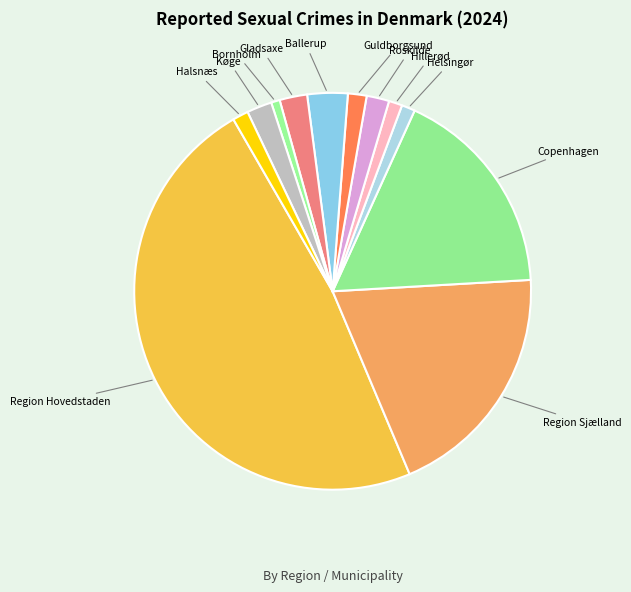

Is there any slice that represents more than half of the pie?

No